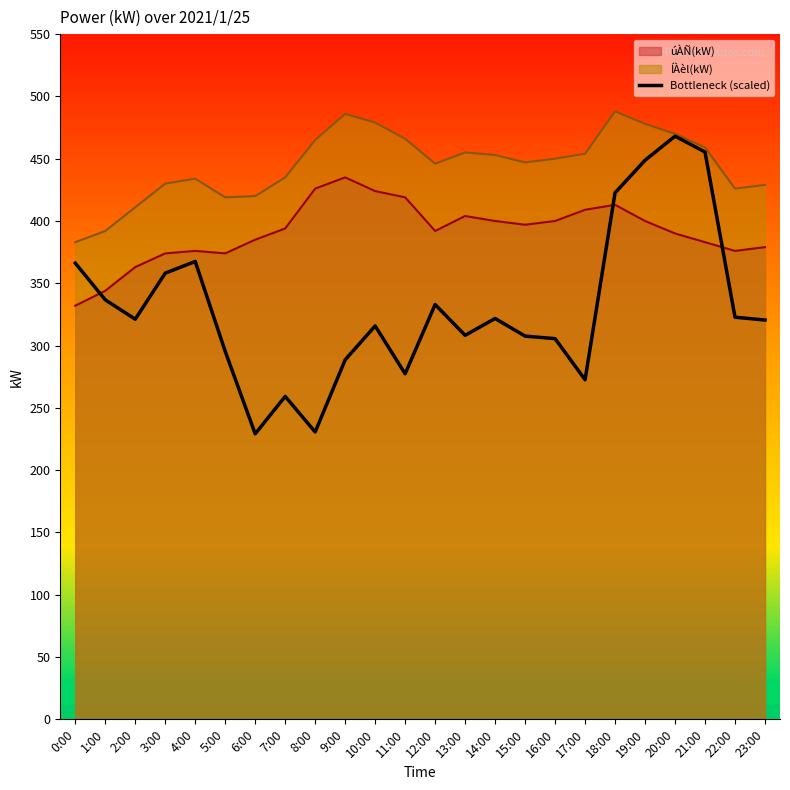

Does the chart display data point markers on the line(s)?

No